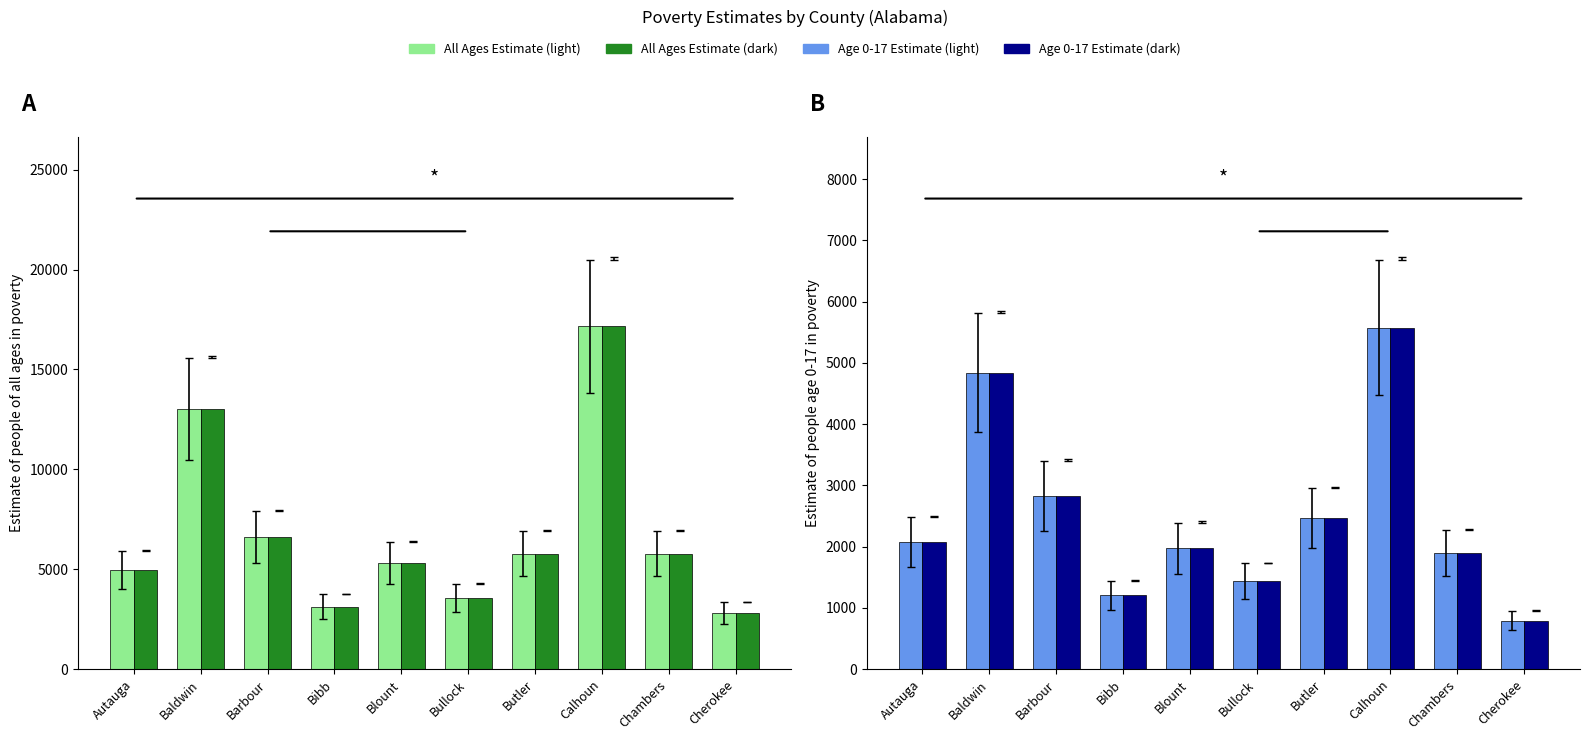

What is the average value of the All Ages CI bounds series?

6813